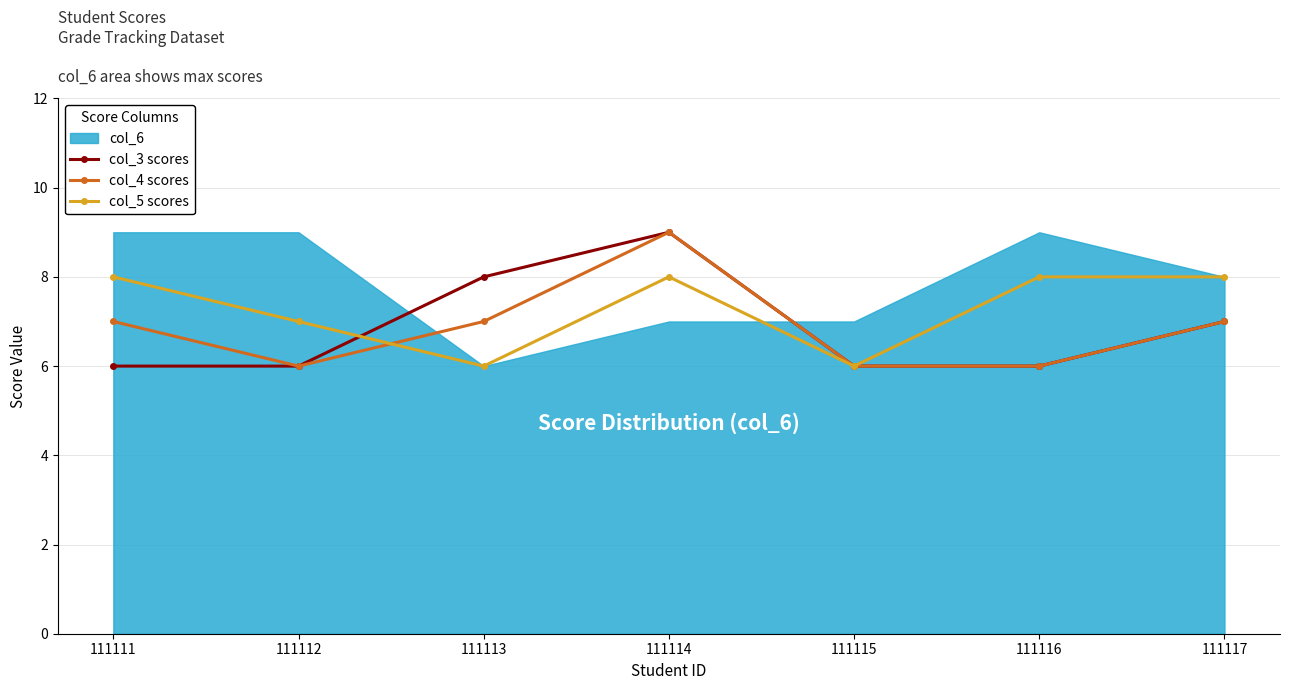

True or false: col_5 scores and col_3 scores intersect in this chart.

True